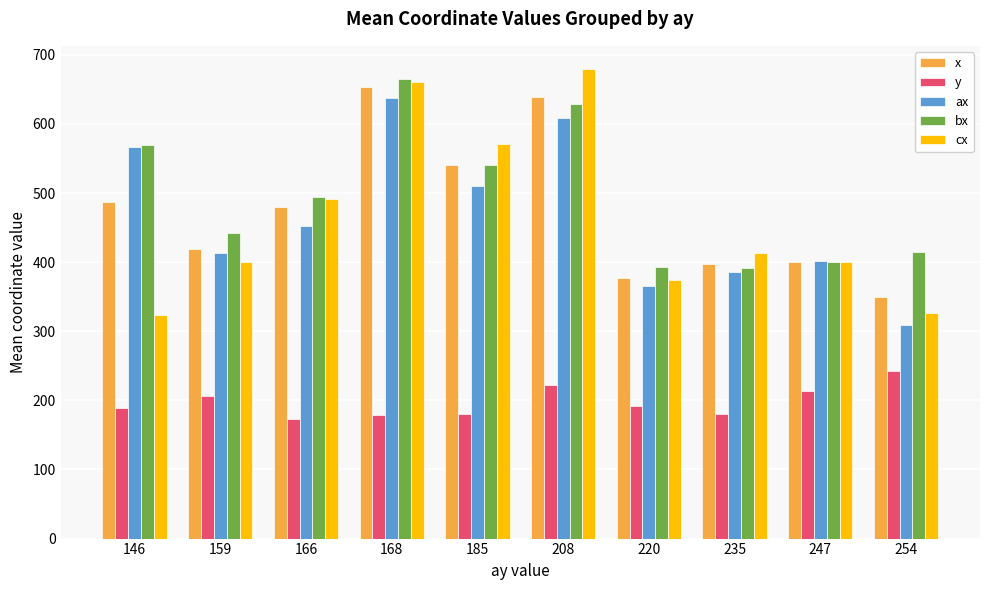

Which series changed the most between 208 and 254?

cx